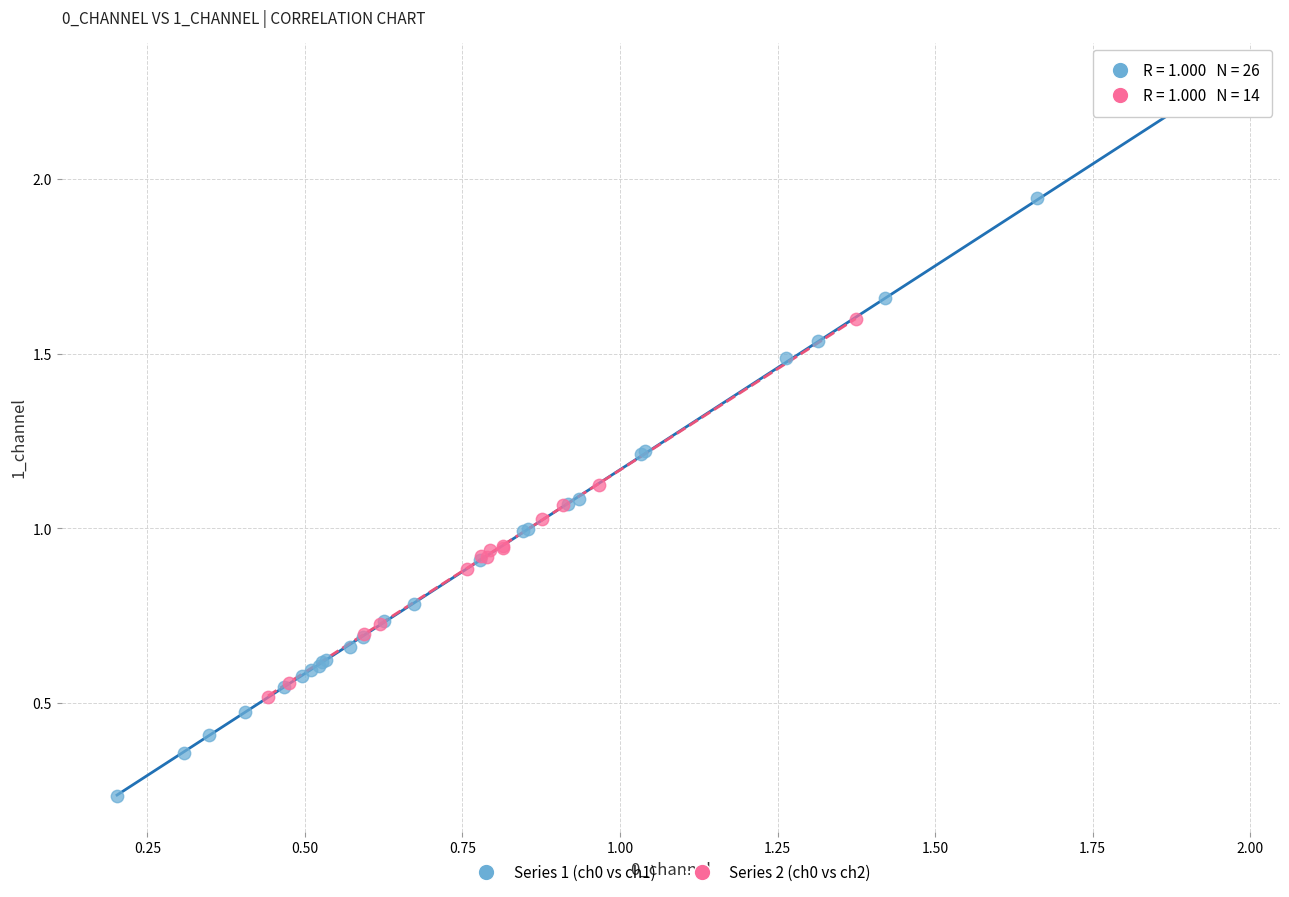

Which series contains the highest Y value?

Series 1 (ch0 vs ch1)